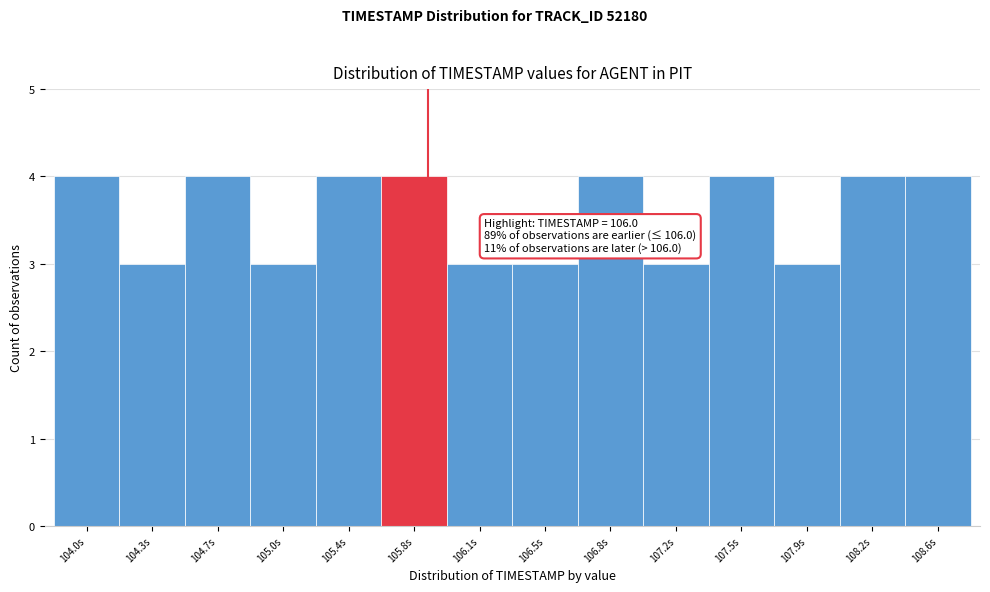

Reading left to right, what are all the values shown in this chart?

104.0s=4	104.3s=3	104.7s=4	105.0s=3	105.4s=4	105.8s=4	106.1s=3	106.5s=3	106.8s=4	107.2s=3	107.5s=4	107.9s=3	108.2s=4	108.6s=4